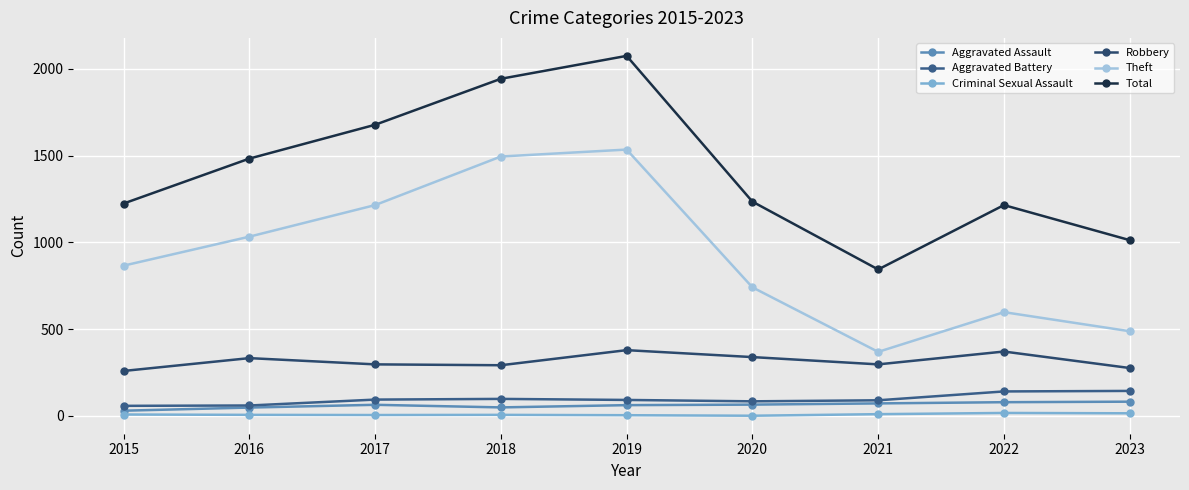

How many lines are shown in the chart?

6